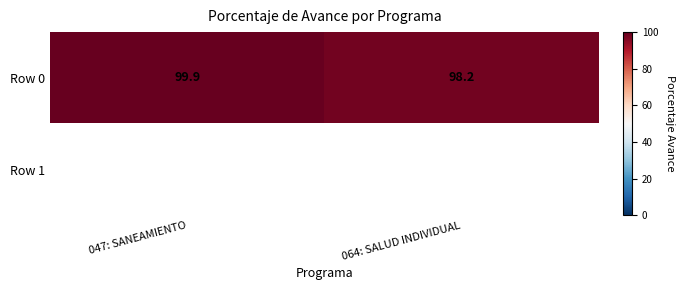

What is the average value of the Row 0 series?

99.1